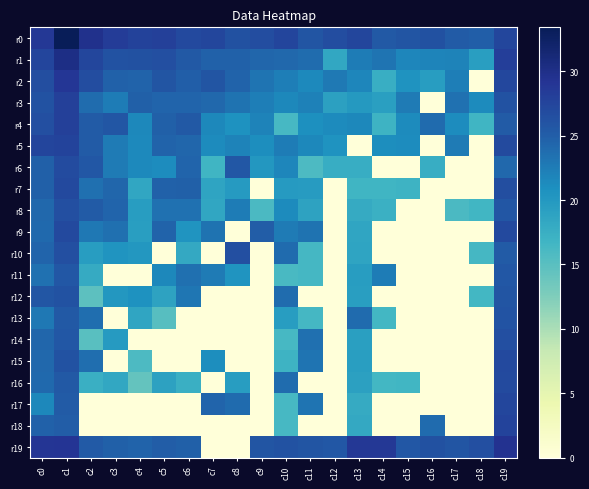

Which series has the widest spread of values?

r19